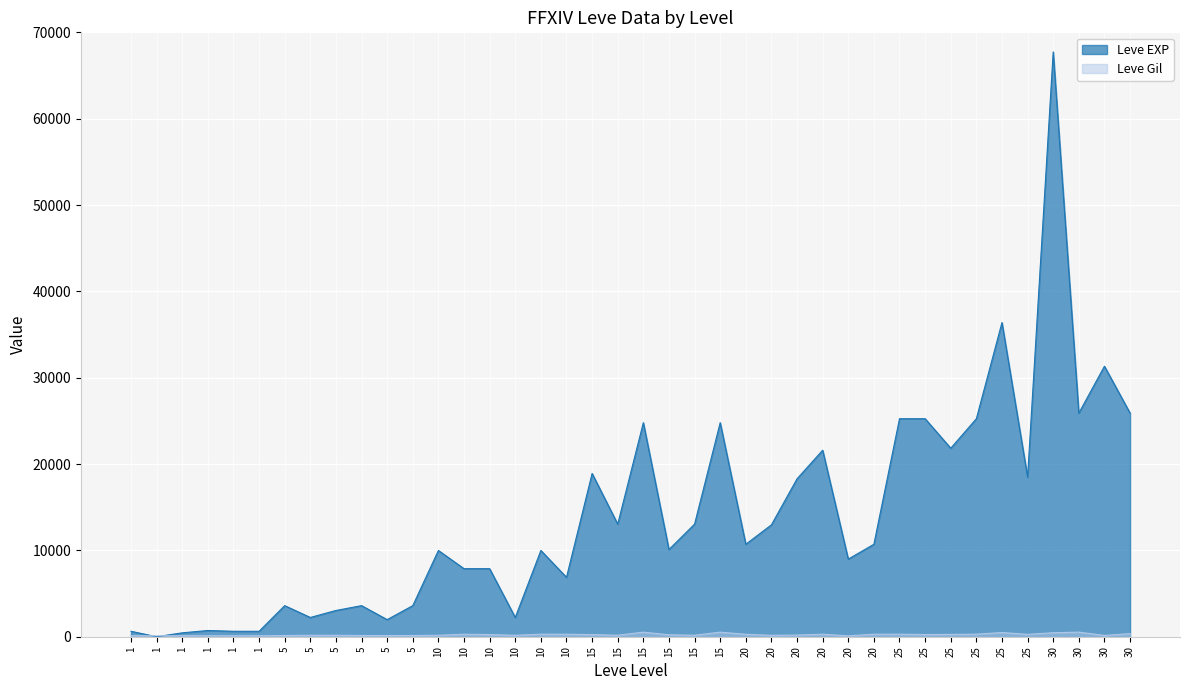

How many data points in Leve Gil are above 223?

19